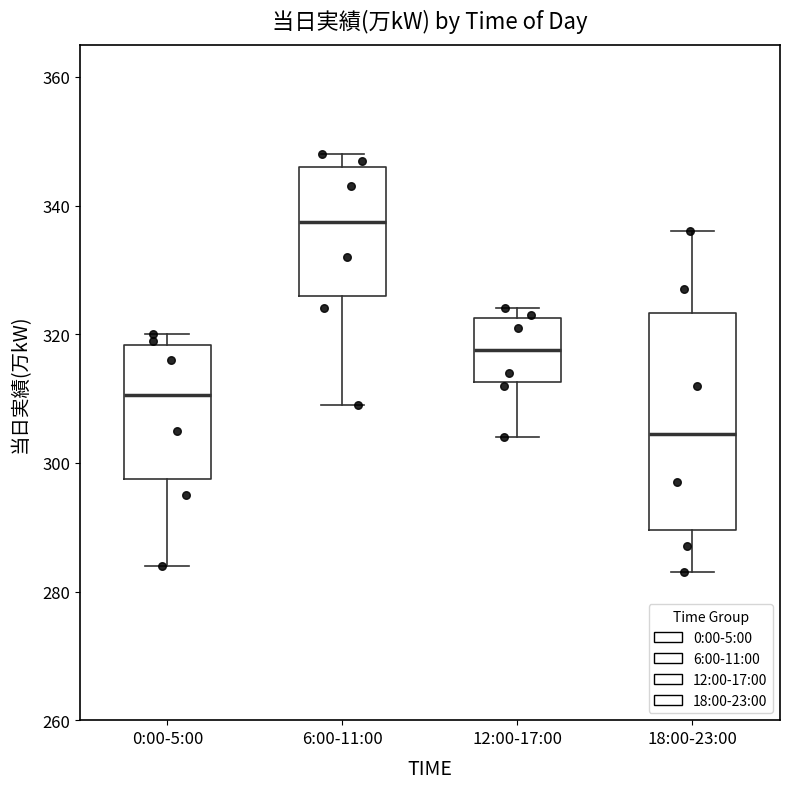

Reading left to right, transcribe this box plot: for each box, give where its median line is, the range the box spans, and where its two whiskers end, as read against the y-axis. The values are not printed on the chart, so give them approximately, as read against the axis.

0:00-5:00: median 310, box 298 to 318, whiskers 284 to 320
6:00-11:00: median 338, box 326 to 346, whiskers 310 to 348
12:00-17:00: median 318, box 312 to 322, whiskers 304 to 324
18:00-23:00: median 304, box 290 to 324, whiskers 284 to 336